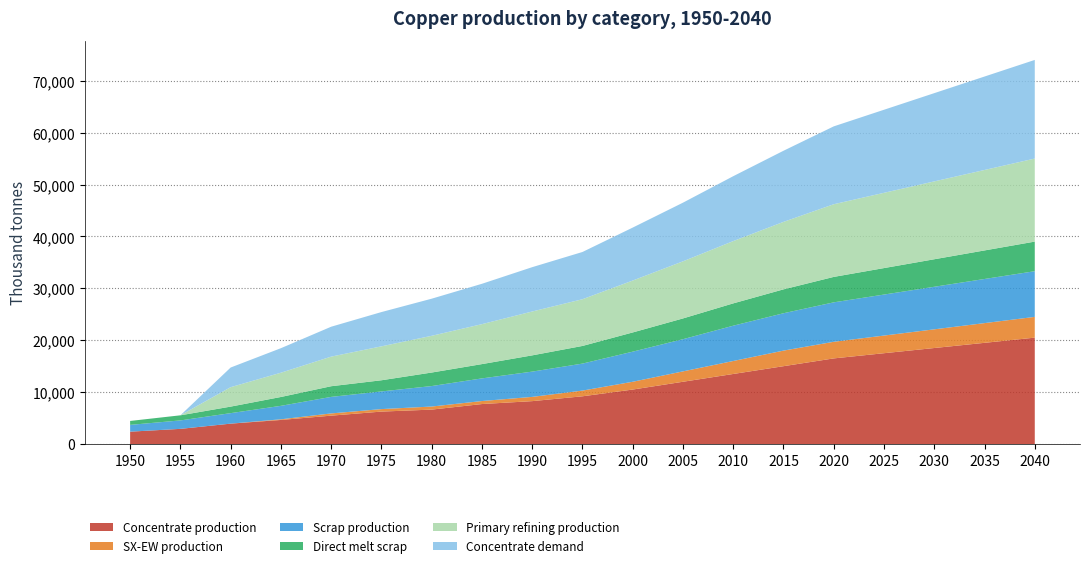

Reading left to right, transcribe all the data shown in this chart.

Concentrate production: 1950=2385.7	1955=2926.2	1960=3933.3	1965=4643.5	1970=5470.3	1975=6254.7	1980=6636.1	1985=7706.8	1990=8268.6	1995=9200.0	2000=10500.0	2005=12000.0	2010=13500.0	2015=15000.0	2020=16500.0	2025=17500.0	2030=18500.0	2035=19500.0	2040=20500.0
SX-EW production: 1950=0.0	1955=0.0	1960=0.0	1965=125.5	1970=429.7	1975=480.3	1980=590.9	1985=581.2	1990=817.4	1995=1100.0	2000=1500.0	2005=2000.0	2010=2500.0	2015=3000.0	2020=3200.0	2025=3400.0	2030=3600.0	2035=3800.0	2040=4000.0
Scrap production: 1950=1308.7	1955=1627.9	1960=2021.8	1965=2593.1	1970=3186.9	1975=3401.8	1980=3946.5	1985=4360.8	1990=4869.5	1995=5200.0	2000=5800.0	2005=6200.0	2010=6800.0	2015=7200.0	2020=7600.0	2025=7900.0	2030=8200.0	2035=8500.0	2040=8800.0
Direct melt scrap: 1950=756.1	1955=981.9	1960=1257.2	1965=1705.9	1970=2053.6	1975=2150.8	1980=2603.1	1985=2753.6	1990=3130.0	1995=3400.0	2000=3700.0	2005=4000.0	2010=4300.0	2015=4600.0	2020=4900.0	2025=5100.0	2030=5300.0	2035=5500.0	2040=5700.0
Primary refining production: 1950=0.0	1955=0.0	1960=3746.1	1965=4675.9	1970=5703.0	1975=6535.9	1980=7077.6	1985=7697.0	1990=8452.7	1995=9000.0	2000=10000.0	2005=11000.0	2010=12000.0	2015=13000.0	2020=14000.0	2025=14500.0	2030=15000.0	2035=15500.0	2040=16000.0
Concentrate demand: 1950=0.0	1955=0.0	1960=3784.0	1965=4723.2	1970=5760.6	1975=6601.9	1980=7149.1	1985=7774.8	1990=8538.1	1995=9100.0	2000=10200.0	2005=11300.0	2010=12500.0	2015=13700.0	2020=15000.0	2025=16000.0	2030=17000.0	2035=18000.0	2040=19000.0